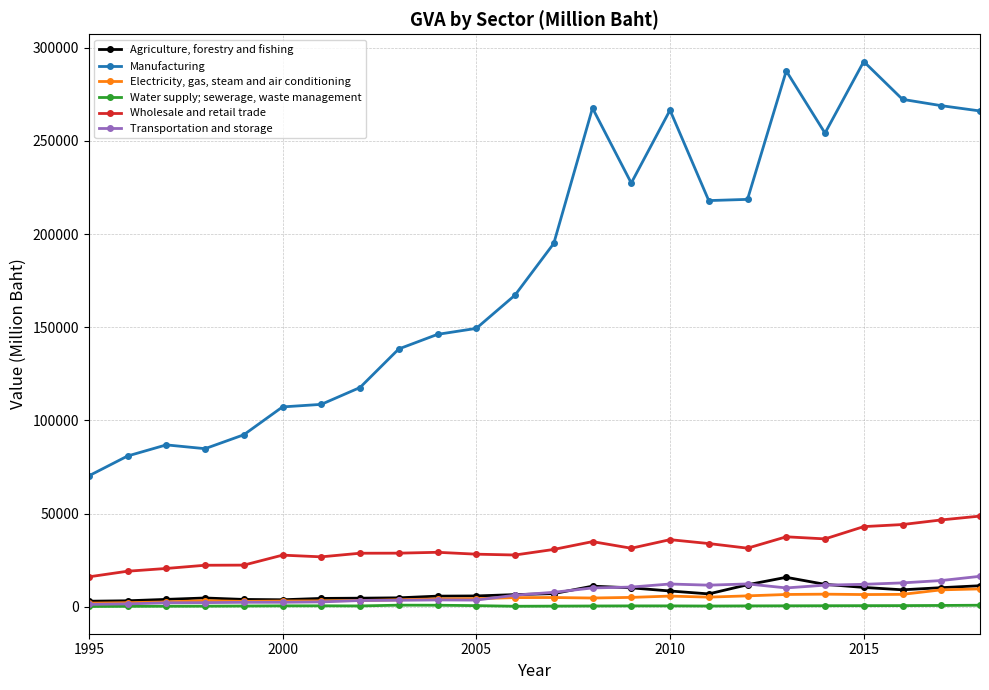

What is the minimum value for Electricity, gas, steam and air conditioning?

2030